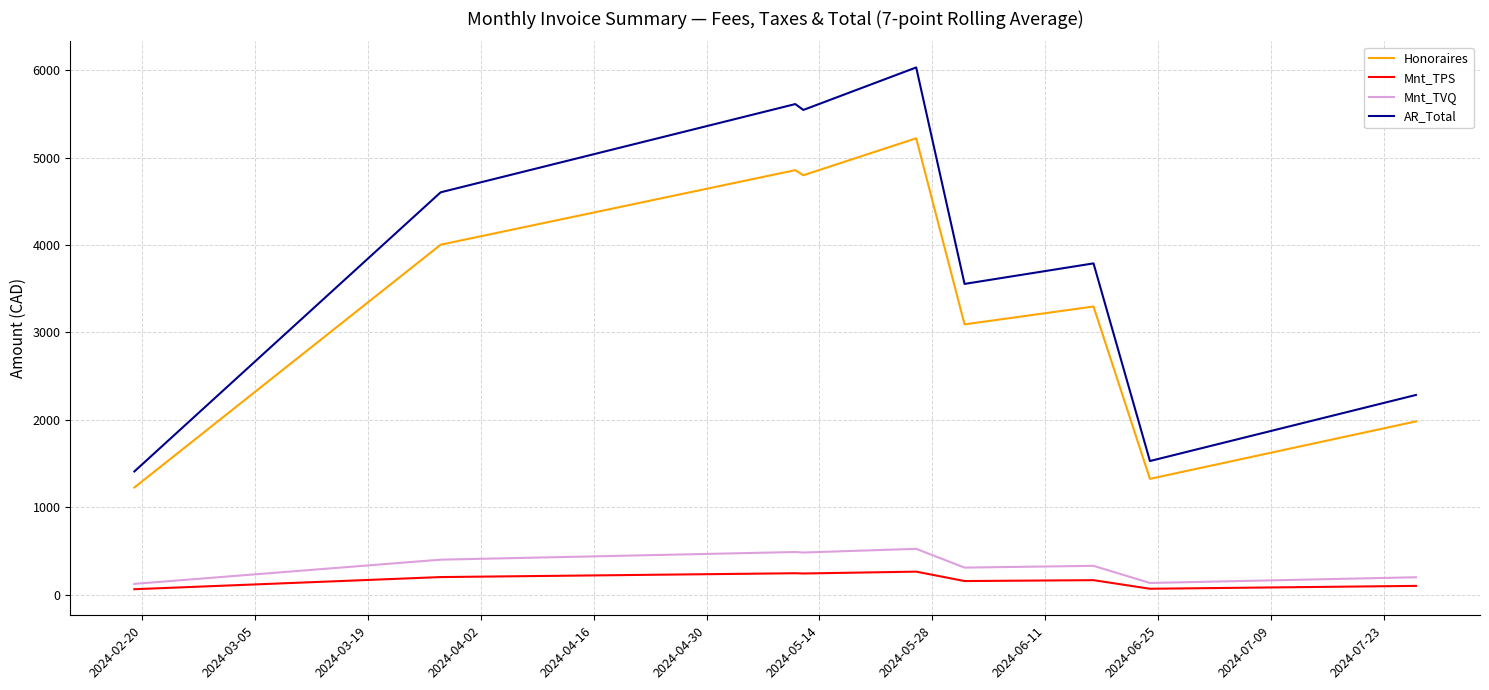

What is the difference between the maximum and second lowest values in the Mnt_TPS series?

195.8